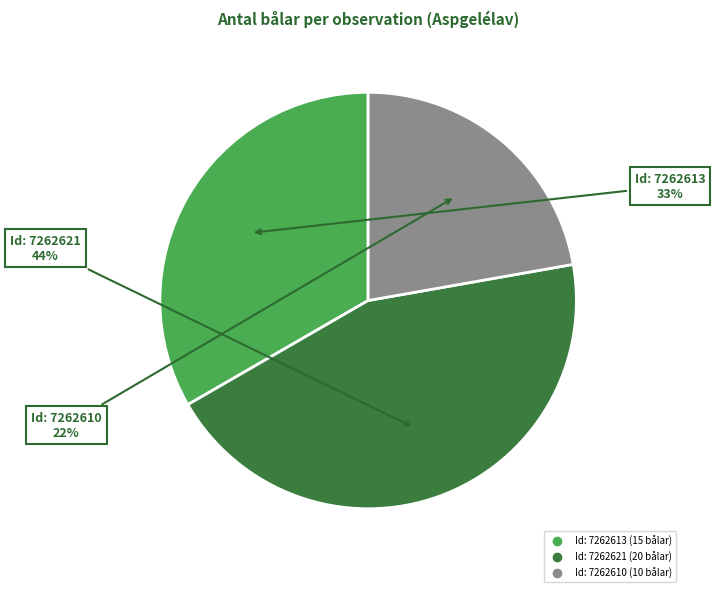

To the nearest percent, what is the difference between the largest and smallest slice percentages?

22%